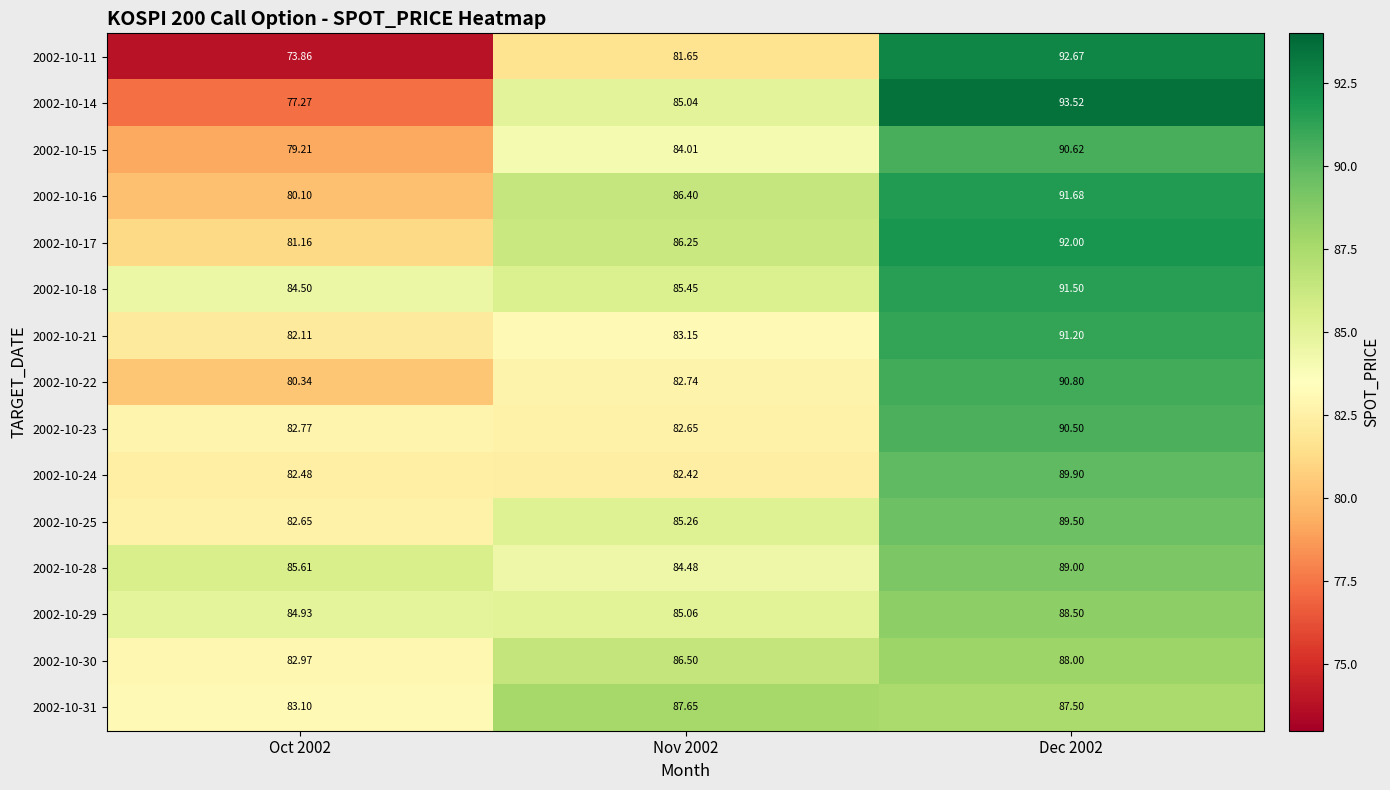

Is the value of 2002-10-31 at Dec 2002 greater than the value of 2002-10-25 at Nov 2002?

Yes